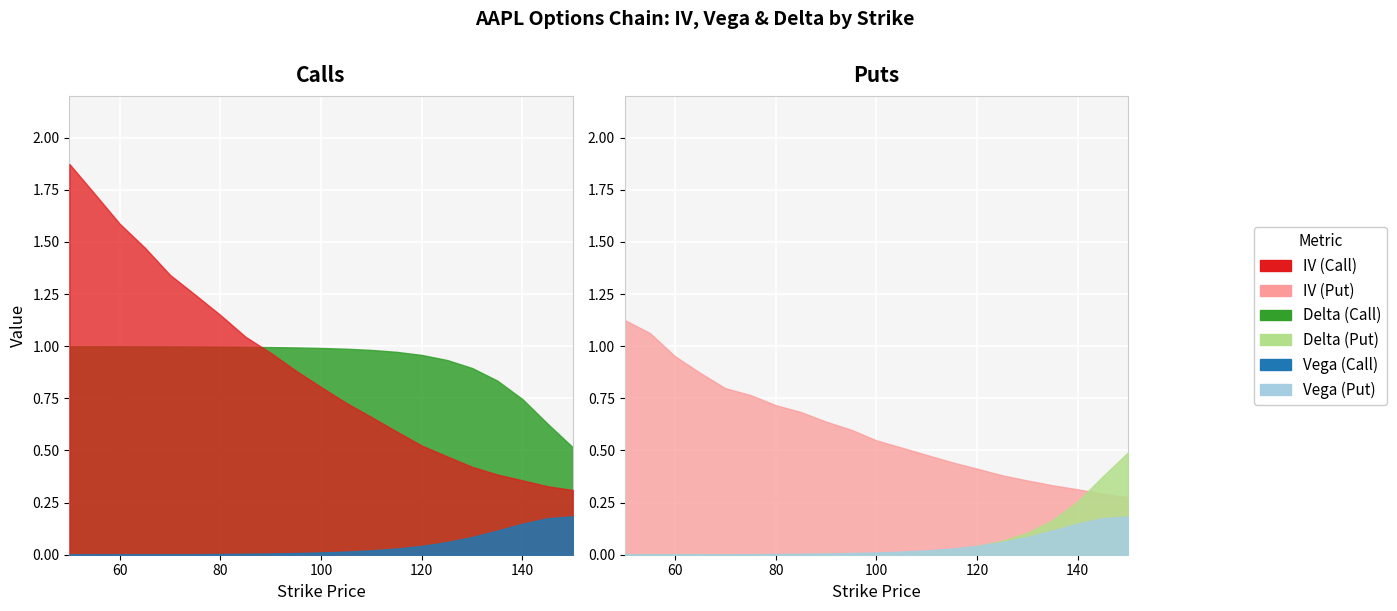

Reading left to right, what are all the values shown in this chart?

iv_call: 50=1.9	55=1.7	60=1.6	65=1.5	70=1.3	75=1.2	80=1.1	85=1.0	90=1.0	95=0.9	100=0.8	105=0.7	110=0.7	115=0.6	120=0.5	125=0.5	130=0.4	135=0.4	140=0.4	145=0.3	150=0.3
iv_put: 50=1.1	55=1.1	60=1.0	65=0.9	70=0.8	75=0.8	80=0.7	85=0.7	90=0.6	95=0.6	100=0.5	105=0.5	110=0.5	115=0.4	120=0.4	125=0.4	130=0.4	135=0.3	140=0.3	145=0.3	150=0.3
vega_call: 50=0.0	55=0.0	60=0.0	65=0.0	70=0.0	75=0.0	80=0.0	85=0.0	90=0.0	95=0.0	100=0.0	105=0.0	110=0.0	115=0.0	120=0.0	125=0.1	130=0.1	135=0.1	140=0.1	145=0.2	150=0.2
vega_put: 50=0.0	55=0.0	60=0.0	65=0.0	70=0.0	75=0.0	80=0.0	85=0.0	90=0.0	95=0.0	100=0.0	105=0.0	110=0.0	115=0.0	120=0.0	125=0.1	130=0.1	135=0.1	140=0.1	145=0.2	150=0.2
delta_call: 50=1.0	55=1.0	60=1.0	65=1.0	70=1.0	75=1.0	80=1.0	85=1.0	90=1.0	95=1.0	100=1.0	105=1.0	110=1.0	115=1.0	120=1.0	125=0.9	130=0.9	135=0.8	140=0.7	145=0.6	150=0.5
delta_put: 50=0.0	55=0.0	60=0.0	65=0.0	70=0.0	75=0.0	80=0.0	85=0.0	90=0.0	95=0.0	100=0.0	105=0.0	110=0.0	115=0.0	120=0.0	125=0.1	130=0.1	135=0.2	140=0.3	145=0.4	150=0.5